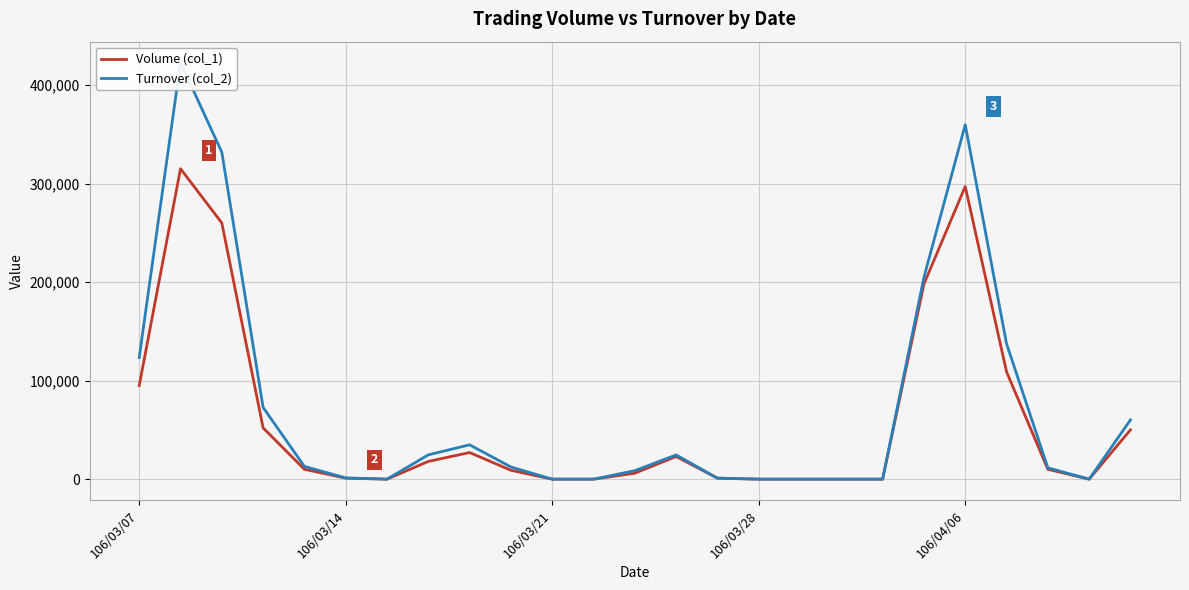

Rank the series at 12 from lowest to highest value.

Volume (col_1), Turnover (col_2)